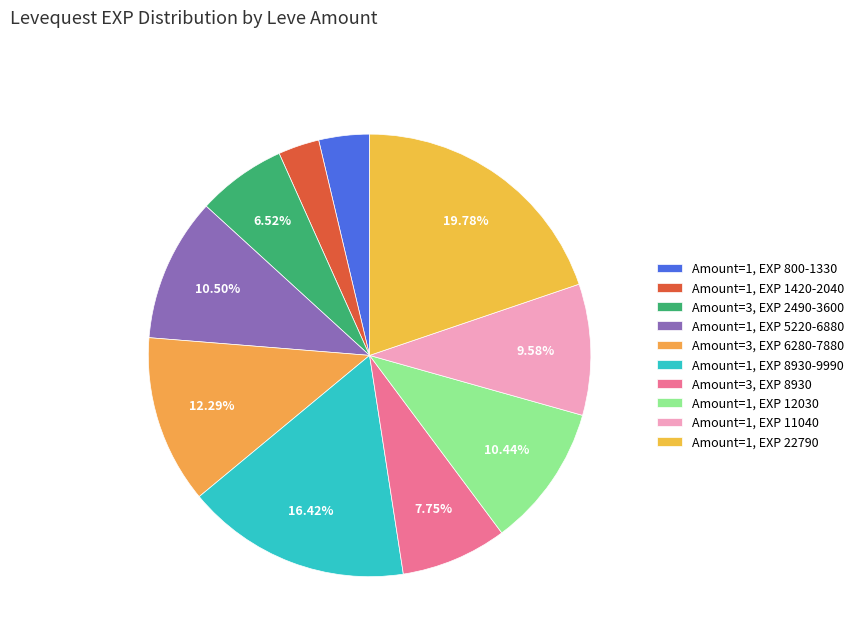

How many slices are in this pie chart?

10